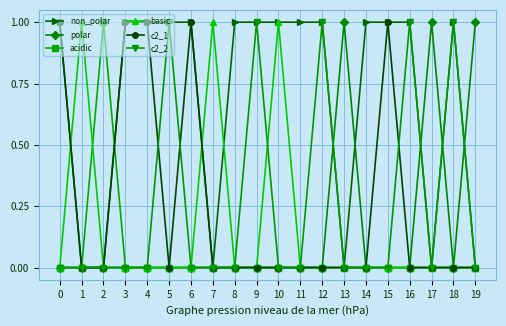

What is the difference between the maximum and second lowest values in the c2_2 series?

1